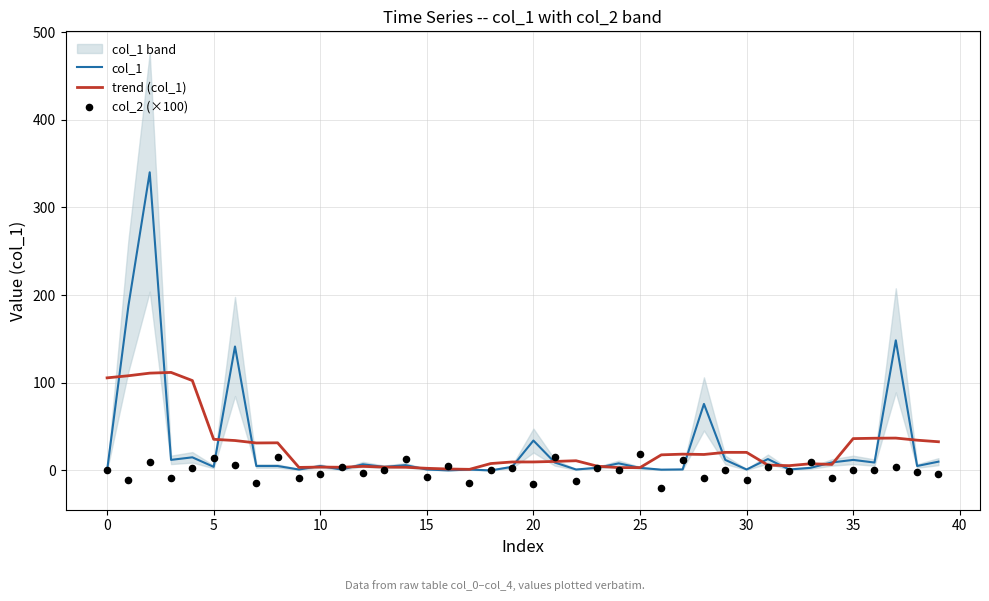

Which series reaches the maximum Y coordinate?

col_1